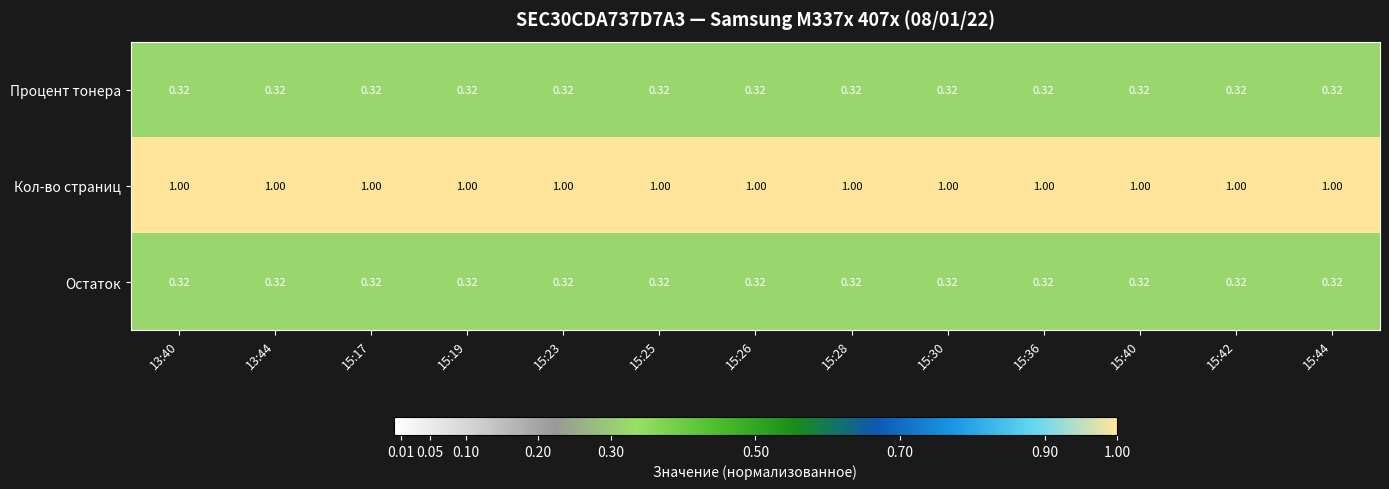

Is the value of Остаток at 13:40 greater than the value of Кол-во страниц at 15:26?

No